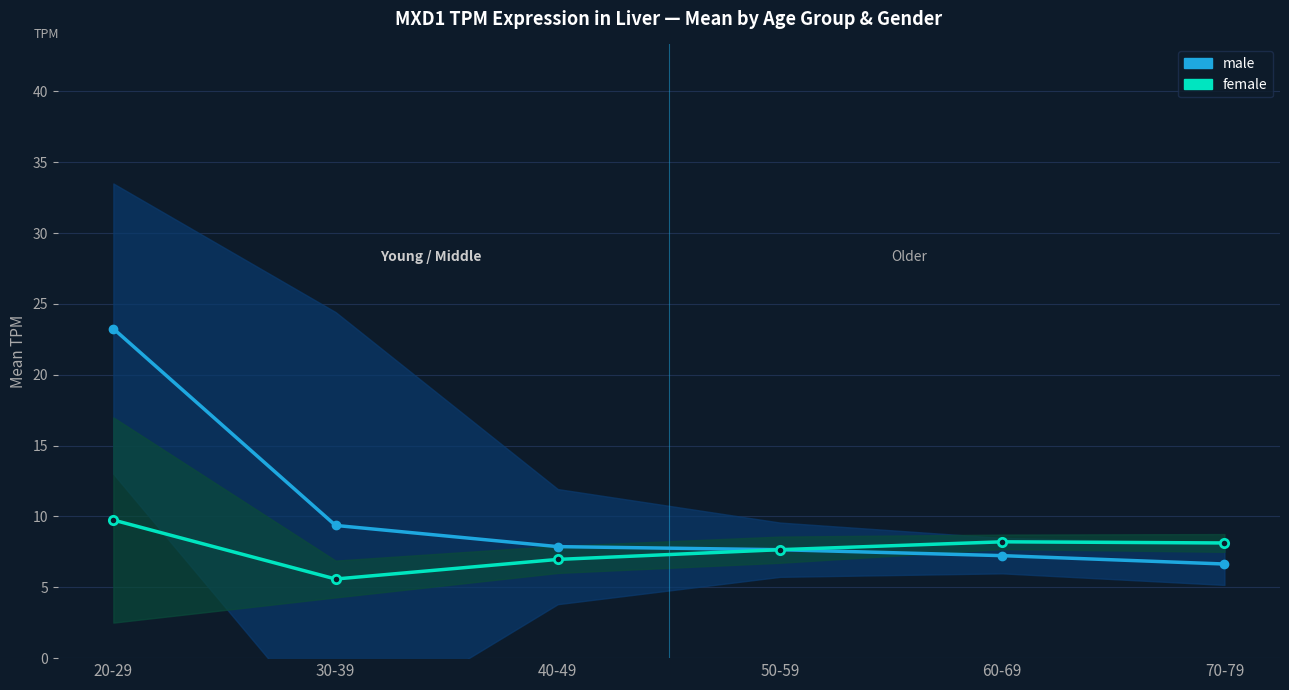

Does the chart display data point markers on the line(s)?

Yes